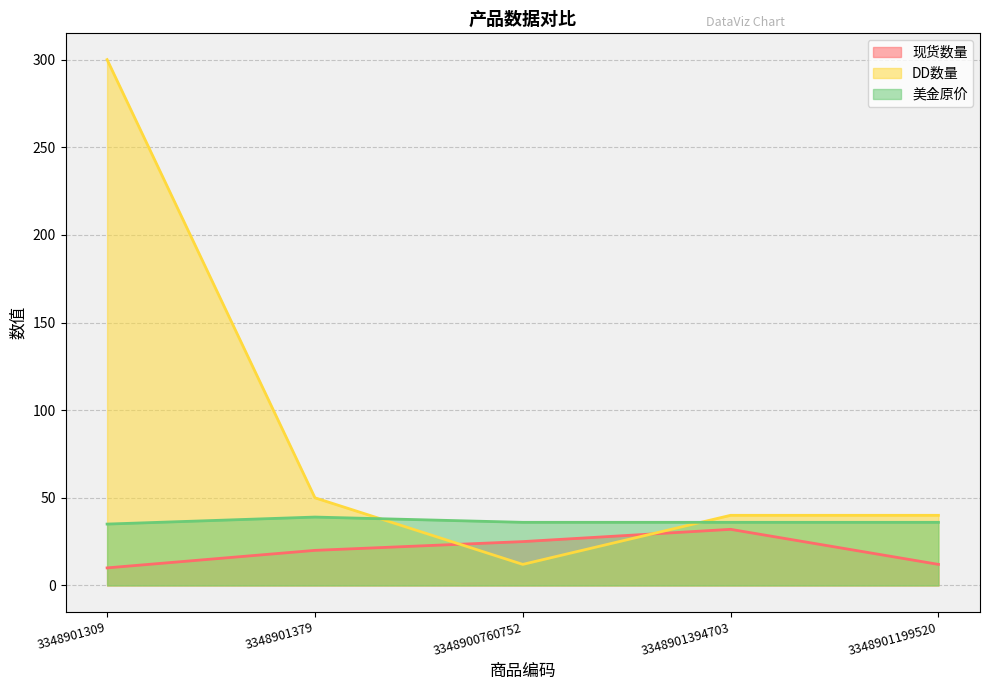

Is the value of 美金原价 at 3348900760752 greater than the value of DD数量 at 3348901394703?

No